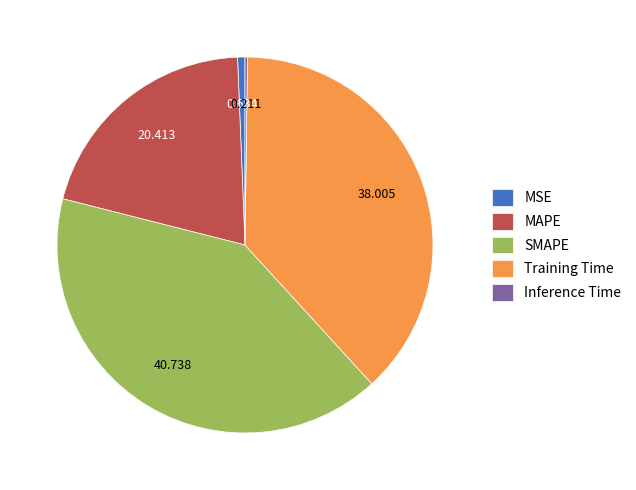

Which slice is the largest?

SMAPE